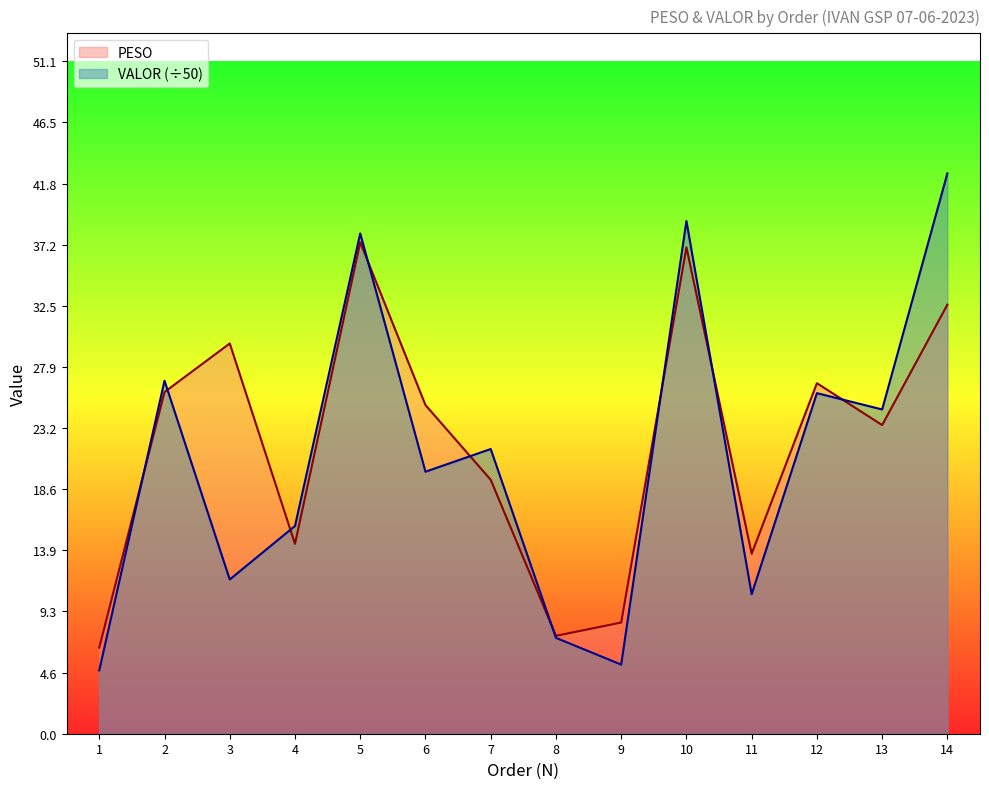

Which series has the widest spread of values?

VALOR (÷50)